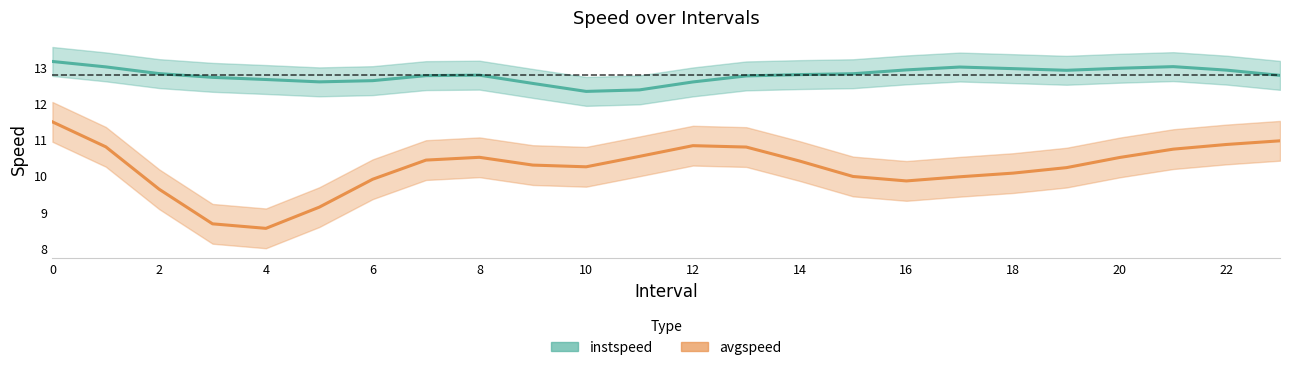

Does the chart have visible grid lines?

No